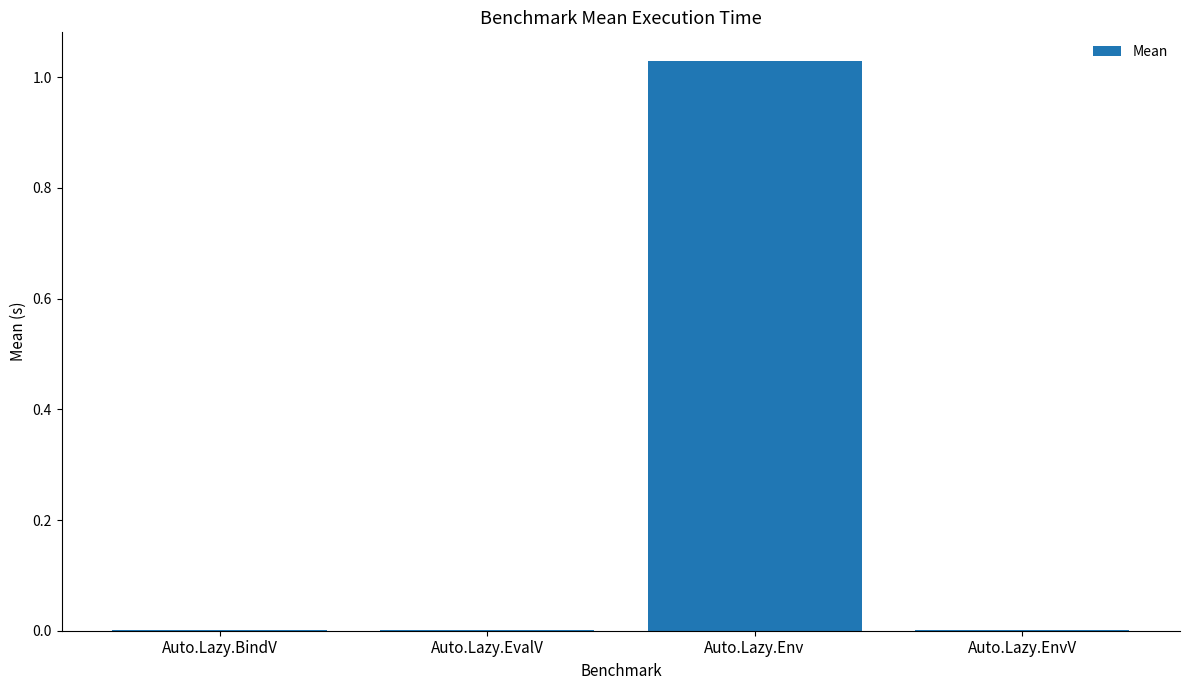

Are the bars horizontal?

No